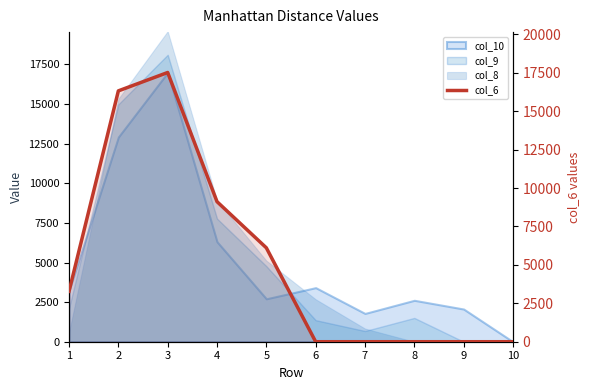

Does the chart have visible grid lines?

No